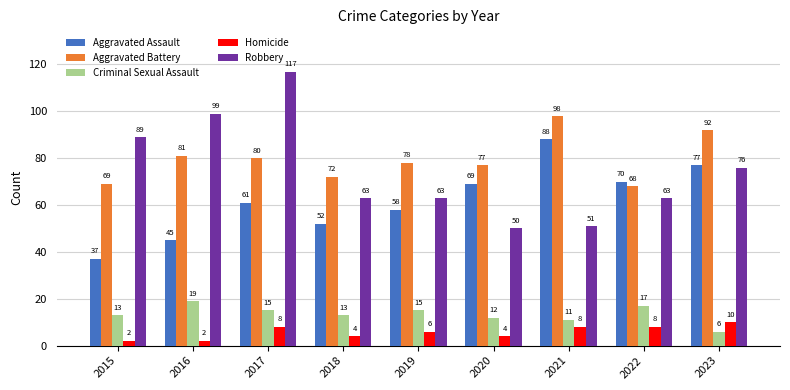

What is the sum of all Homicide values?

52